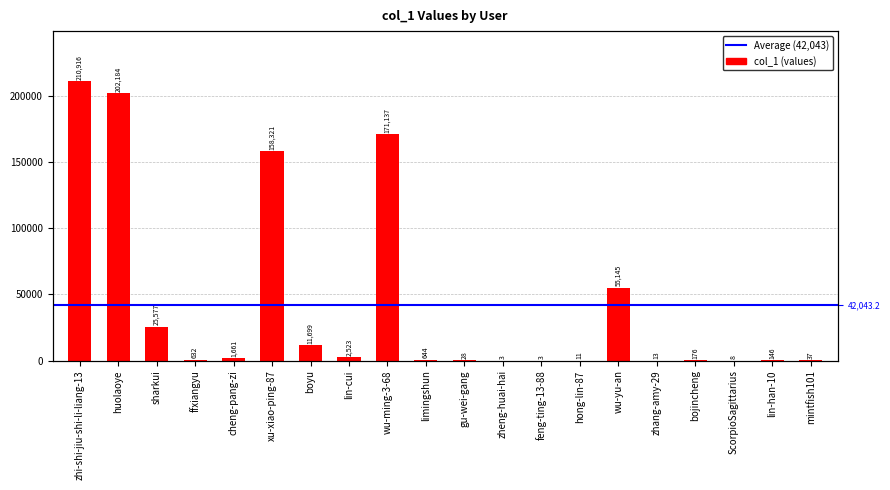

What position from the left is lin-han-10?

19